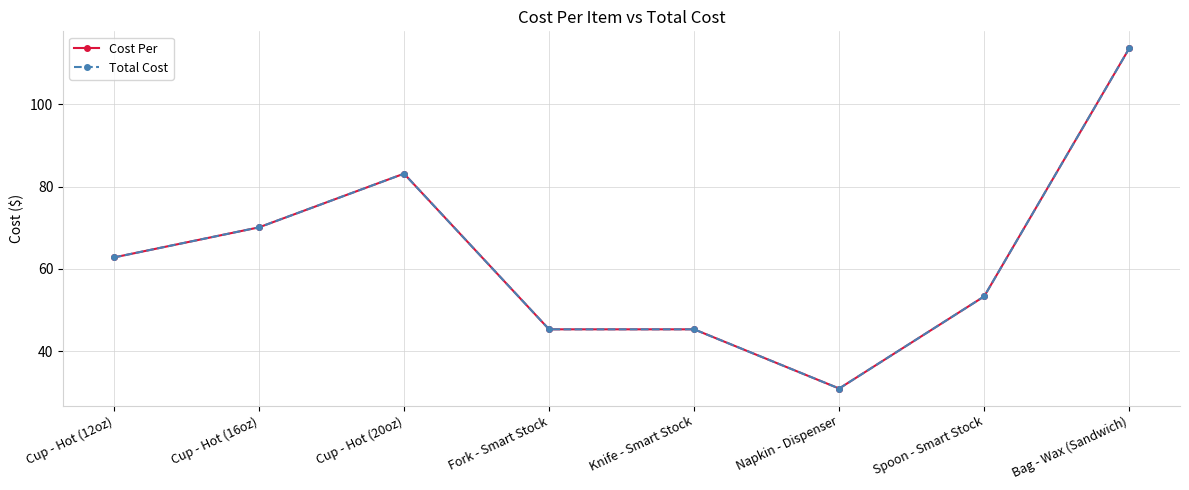

How many data points does each series have?

8